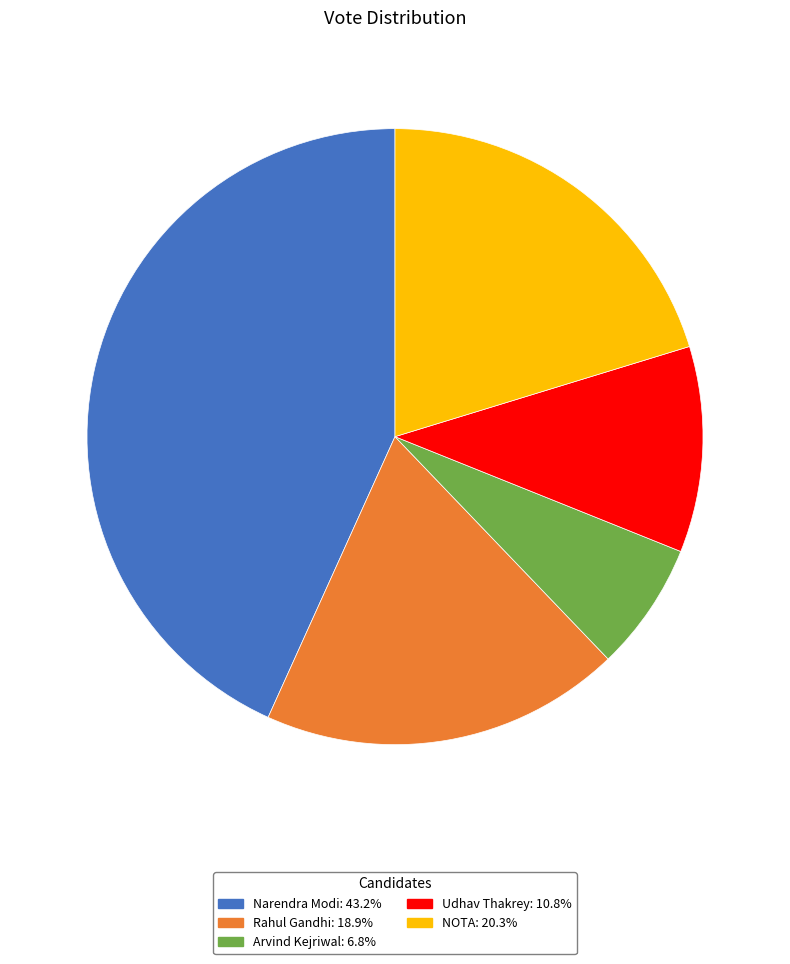

True or false: Narendra Modi accounts for 43% of the total.

True